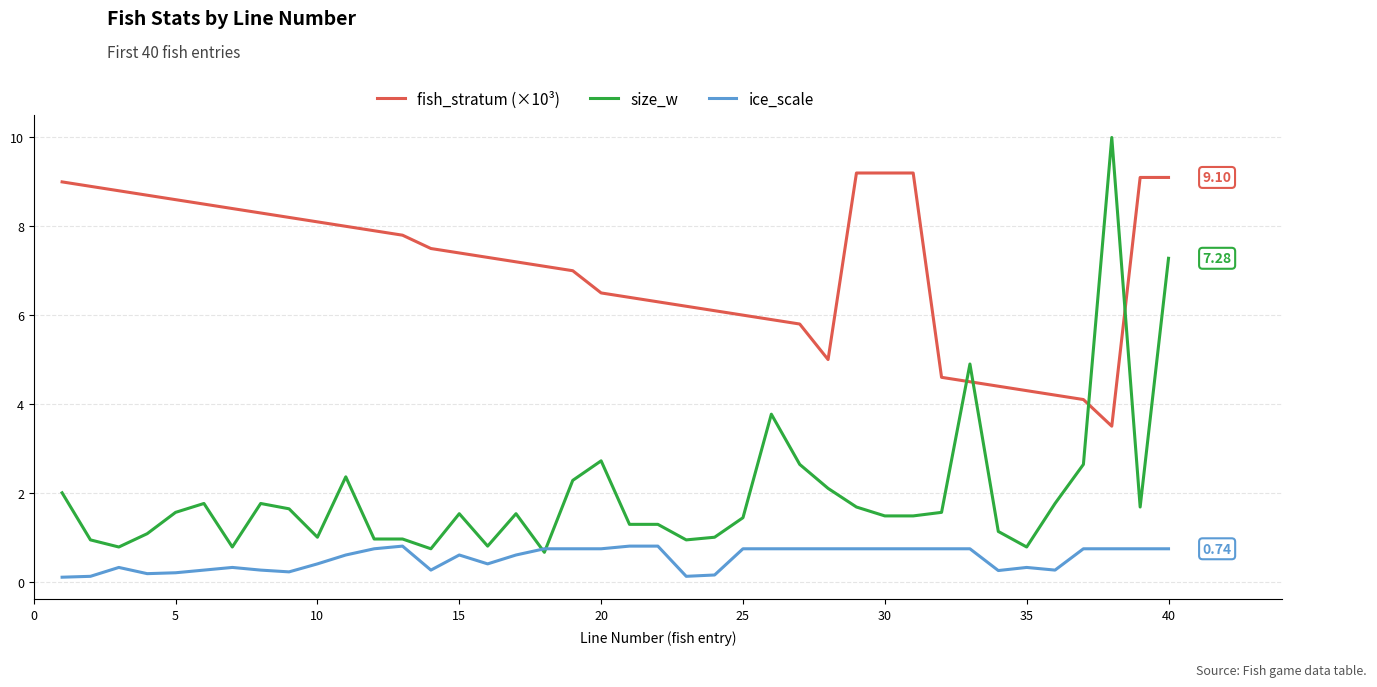

What are all the series names shown in the legend?

fish_stratum (×10³), size_w, ice_scale